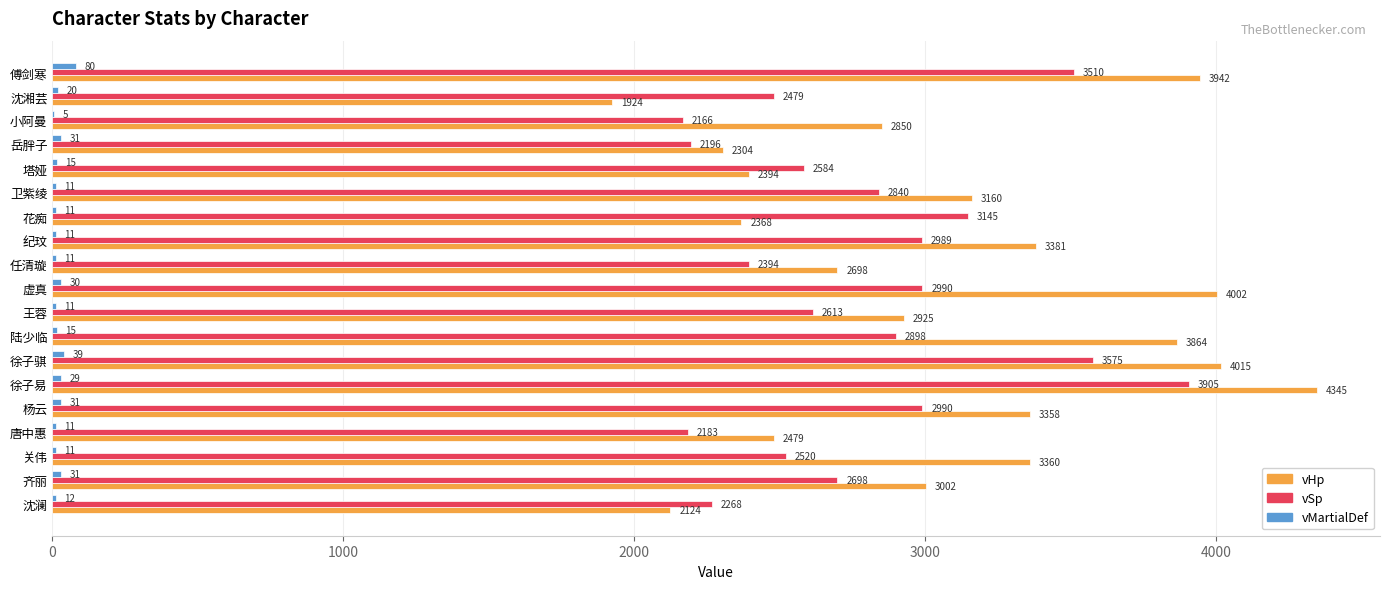

Which series changed the most between 关伟 and 小阿曼?

vHp